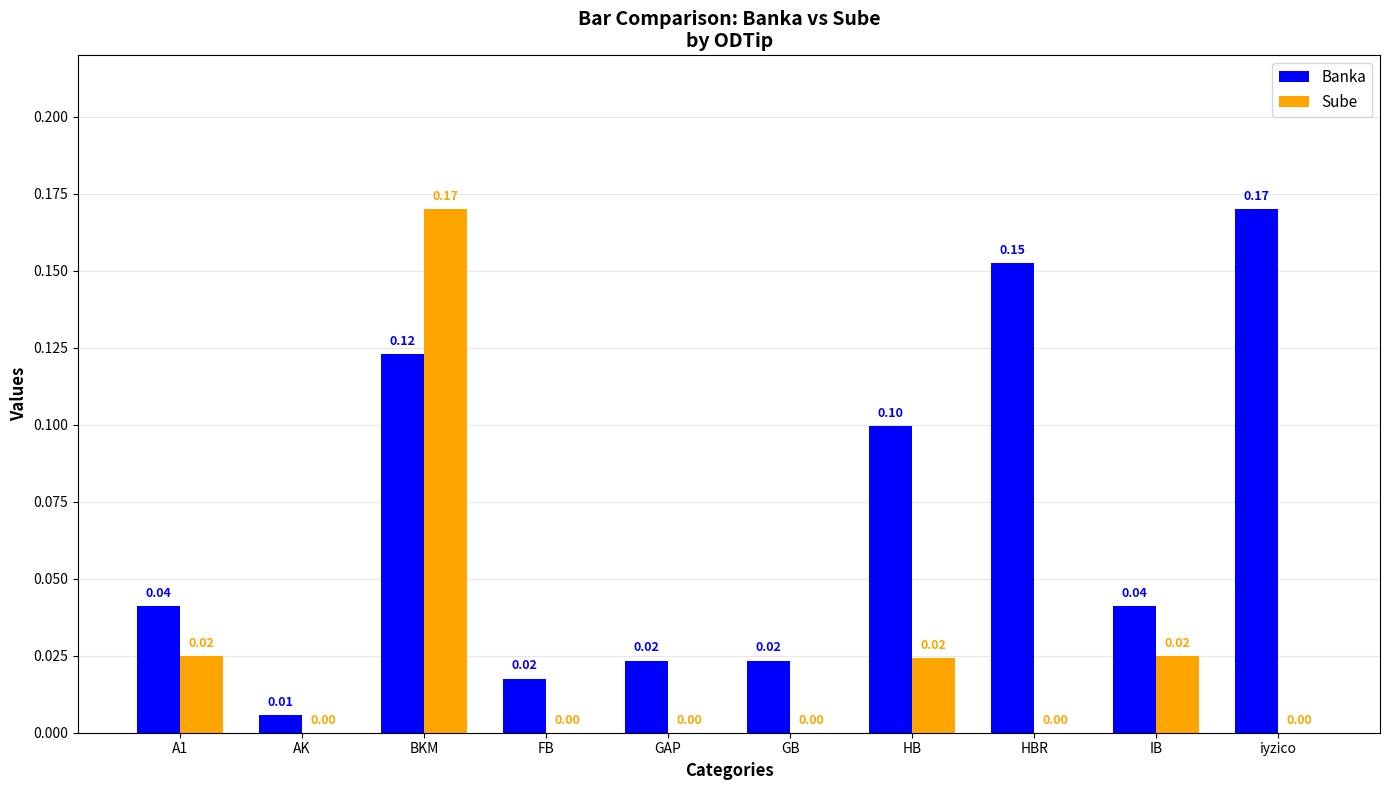

At which label does Banka reach its peak?

iyzico